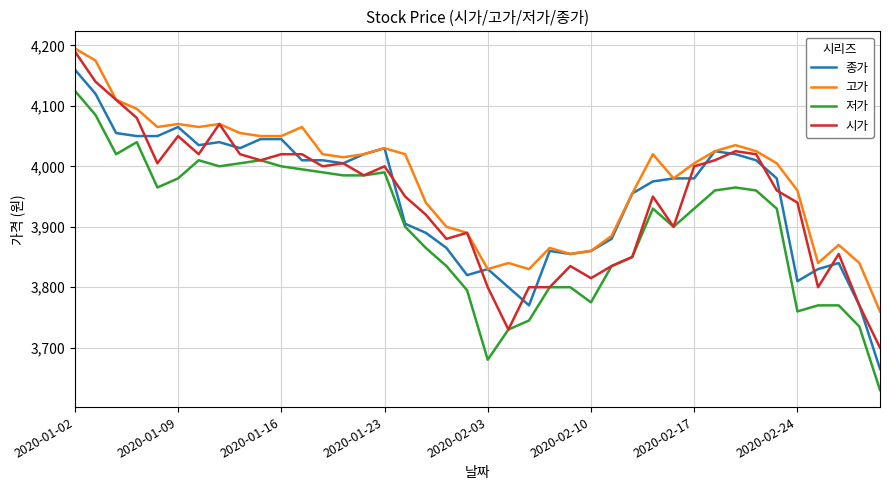

List the series in order of their peak value, highest first.

고가, 시가, 종가, 저가